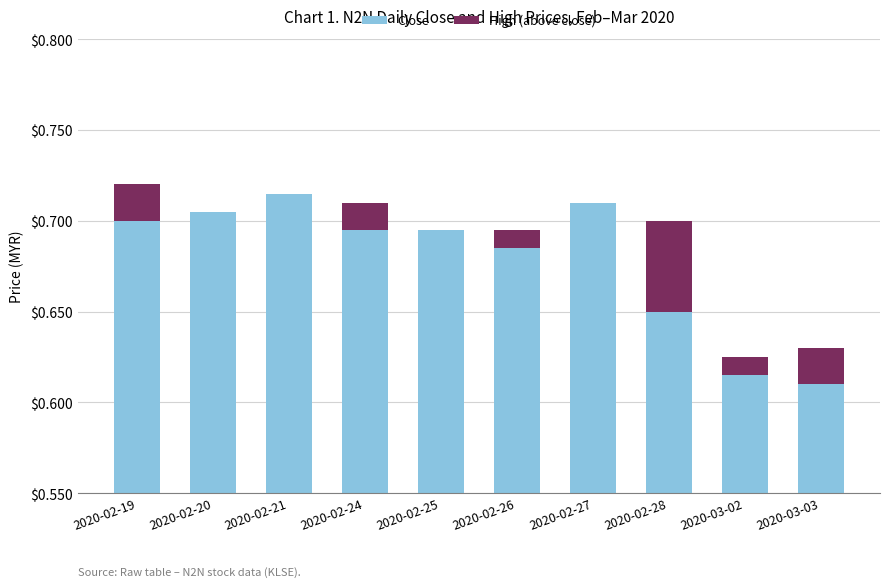

What is the label of the 6th bar from the left?

2020-02-26